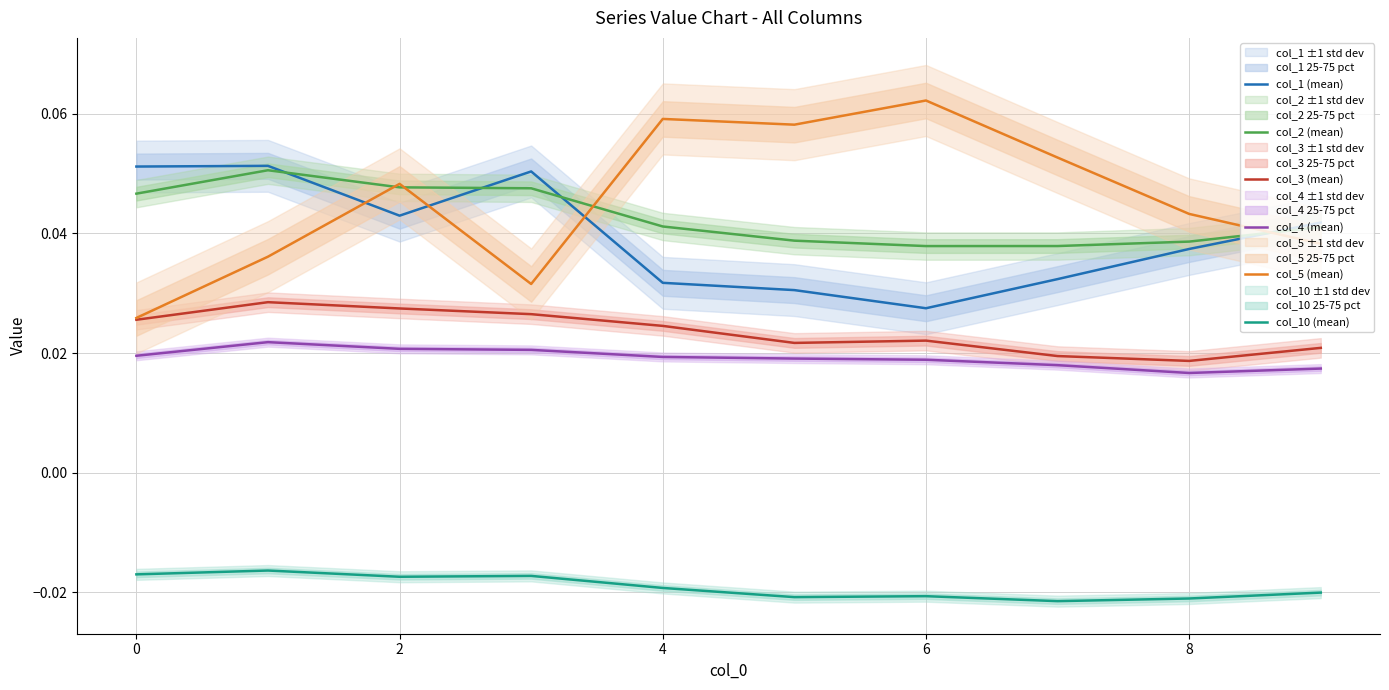

The col_1 (mean) series shows 0.1 at 4. True or false?

False